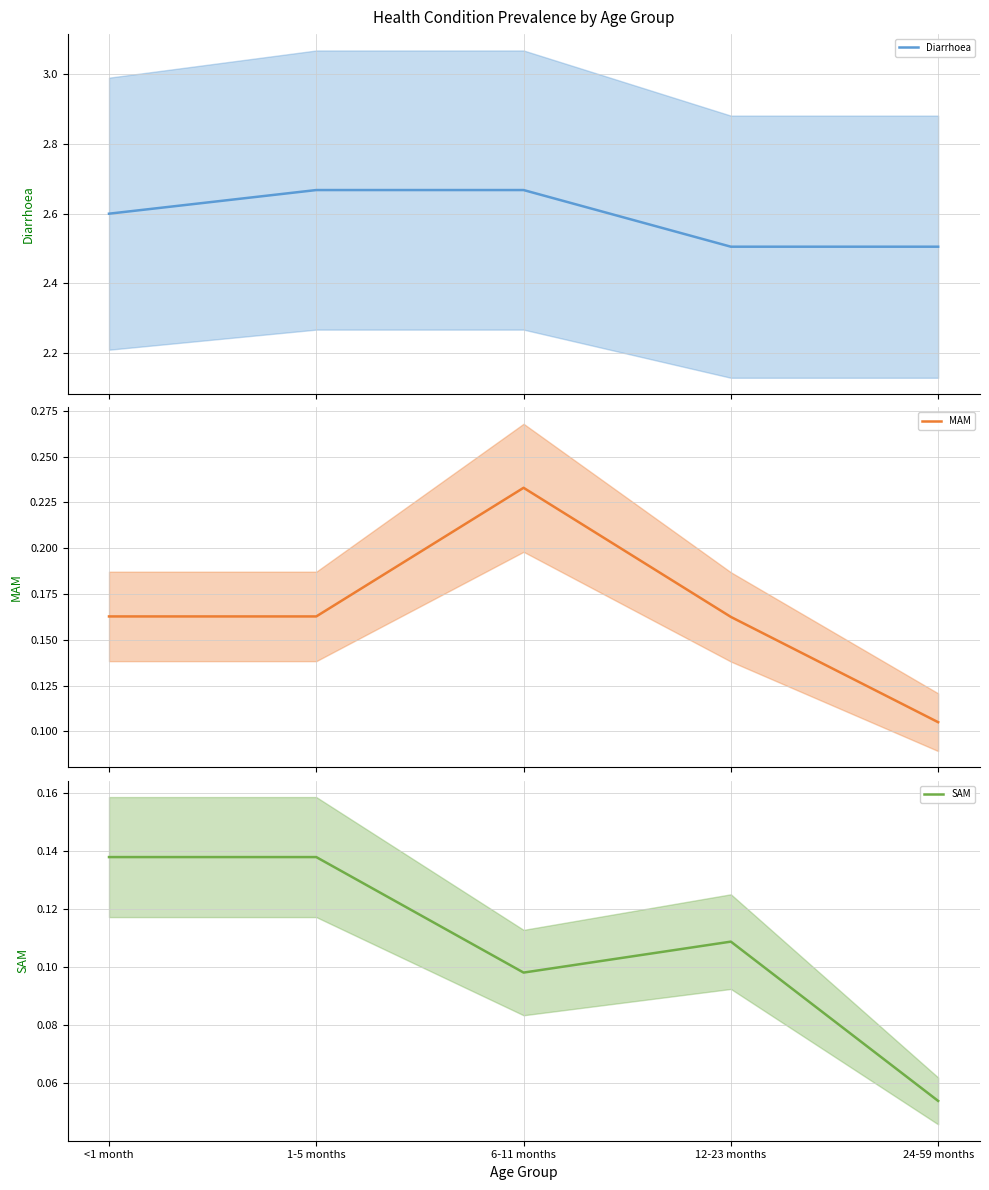

What is the greatest value displayed?

2.7